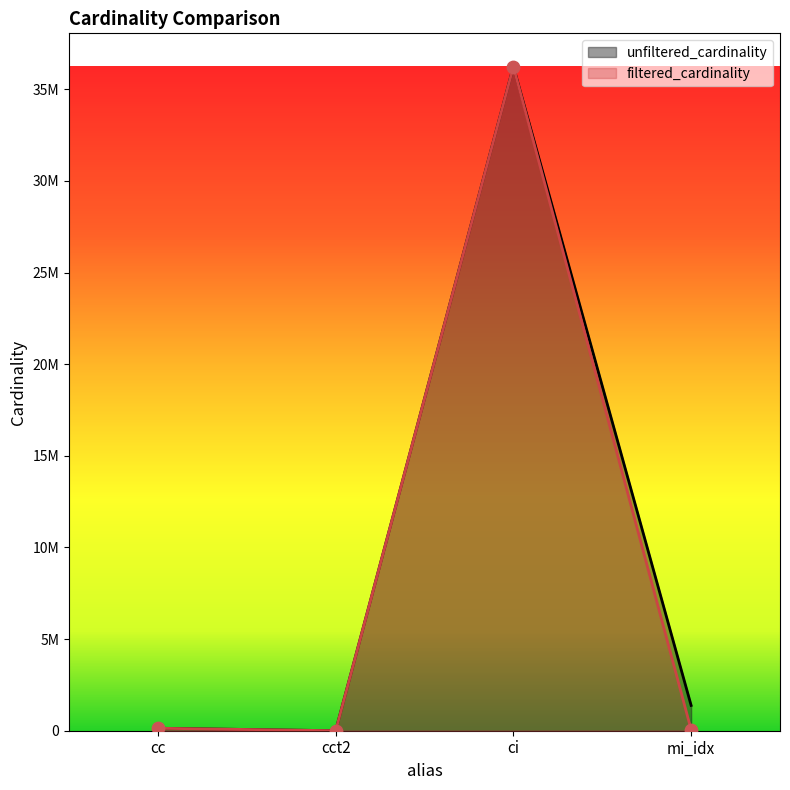

Is the value of unfiltered_cardinality at mi_idx greater than the value of filtered_cardinality at mi_idx?

Yes